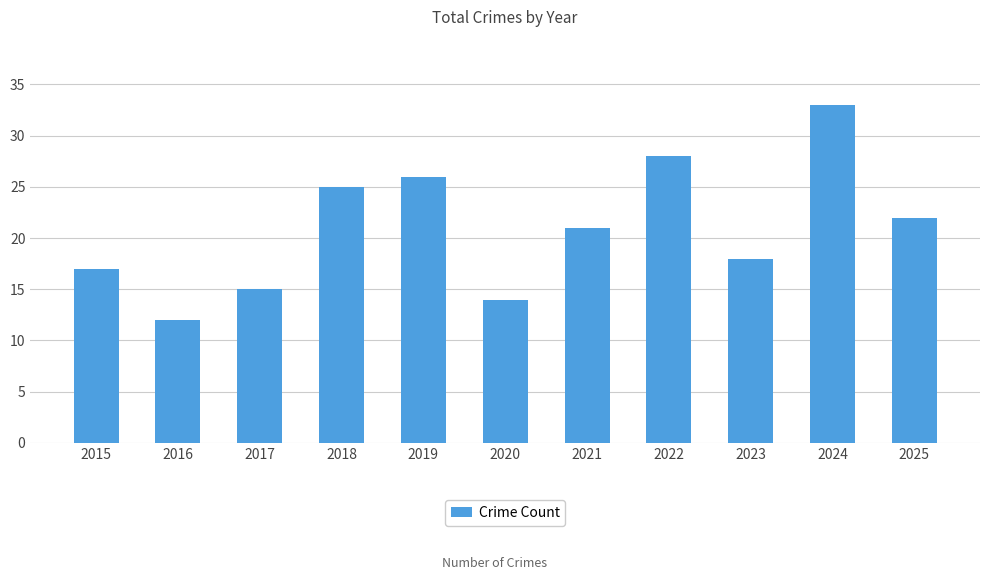

Is it true that the value at 2018 is 25?

True